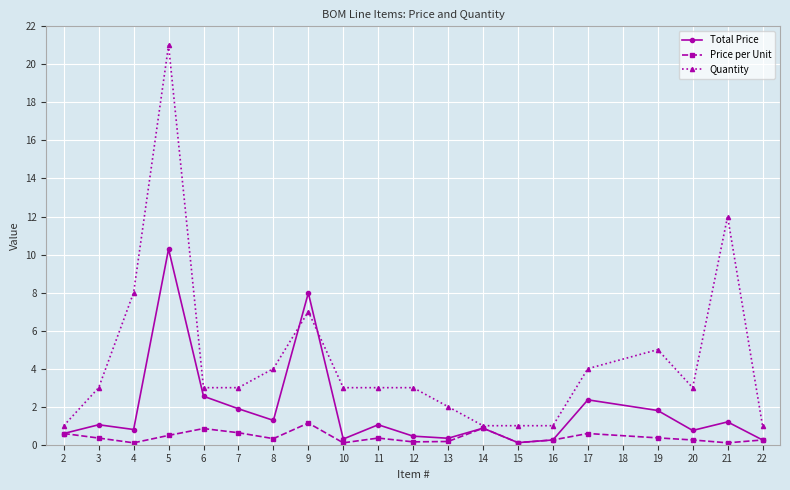

Where does the Total Price series first go above 1?

3